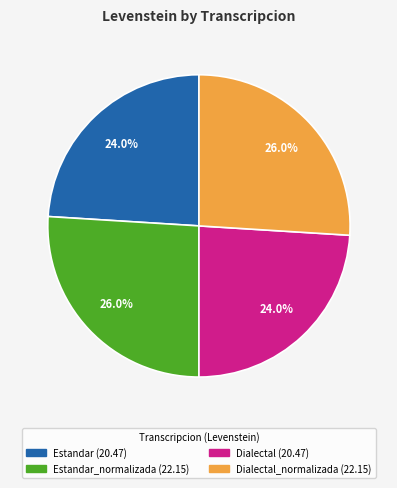

Is there a majority slice in this chart?

No